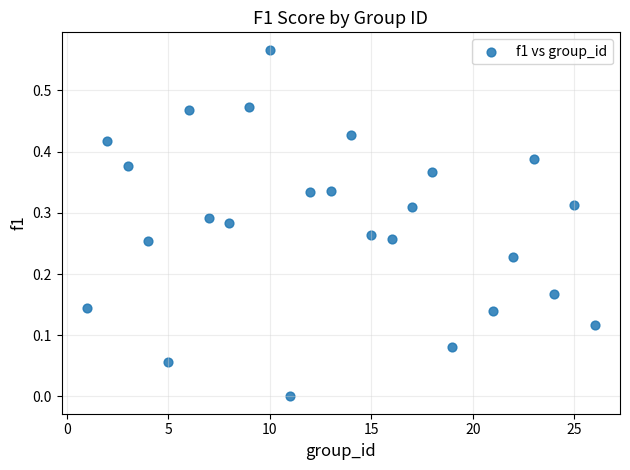

What is the range of X values (max minus min)?

25.0